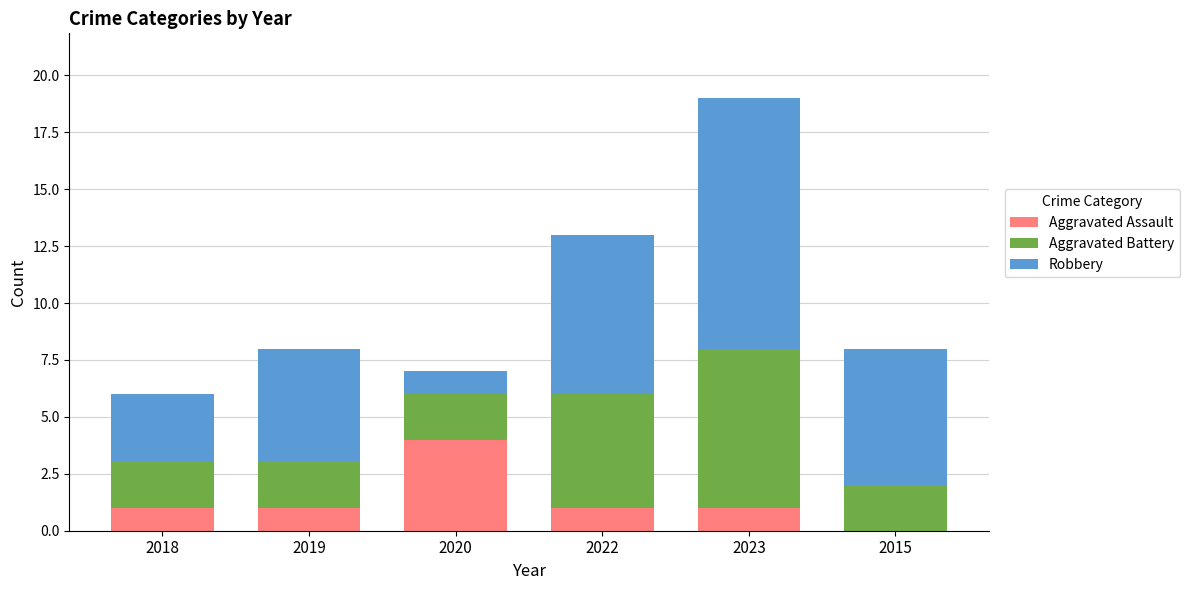

What is the highest value of the Aggravated Assault series?

4